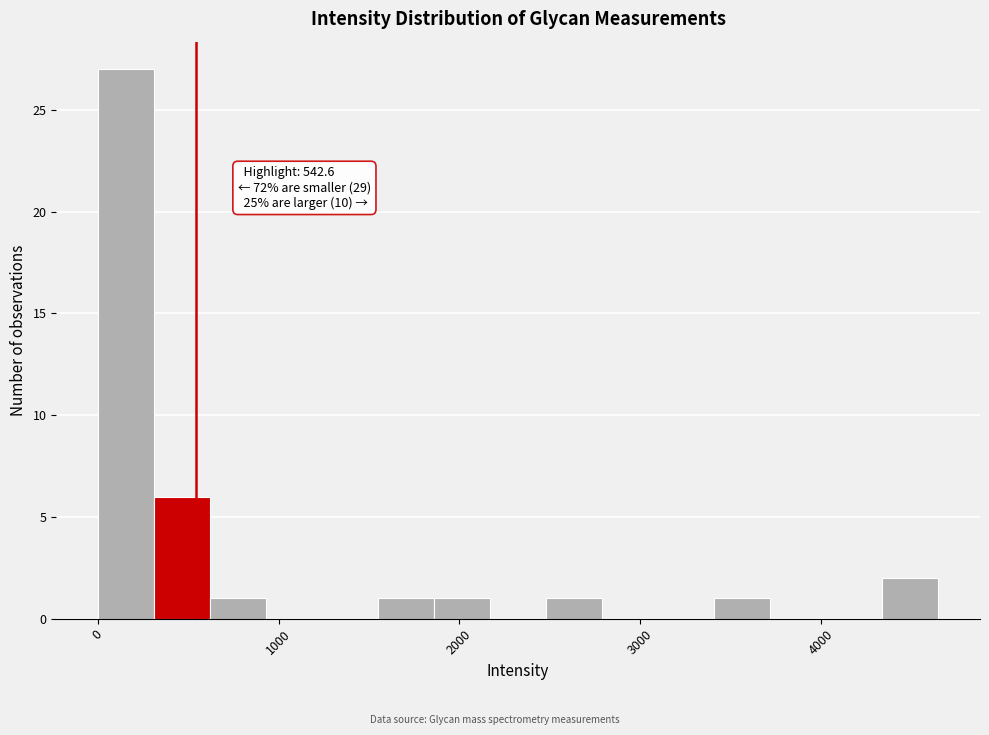

Around what value on the x-axis is the tallest bar? Give the approximate position of its centre, as read against the axis.

200